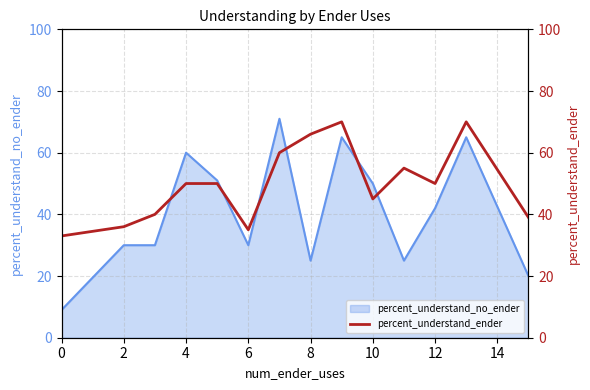

The percent_understand_no_ender series shows 56 at 12. True or false?

False